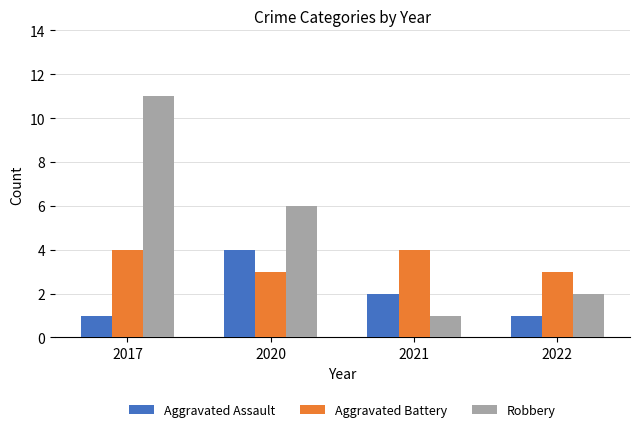

At which category does the chart reach its peak across all series?

2017